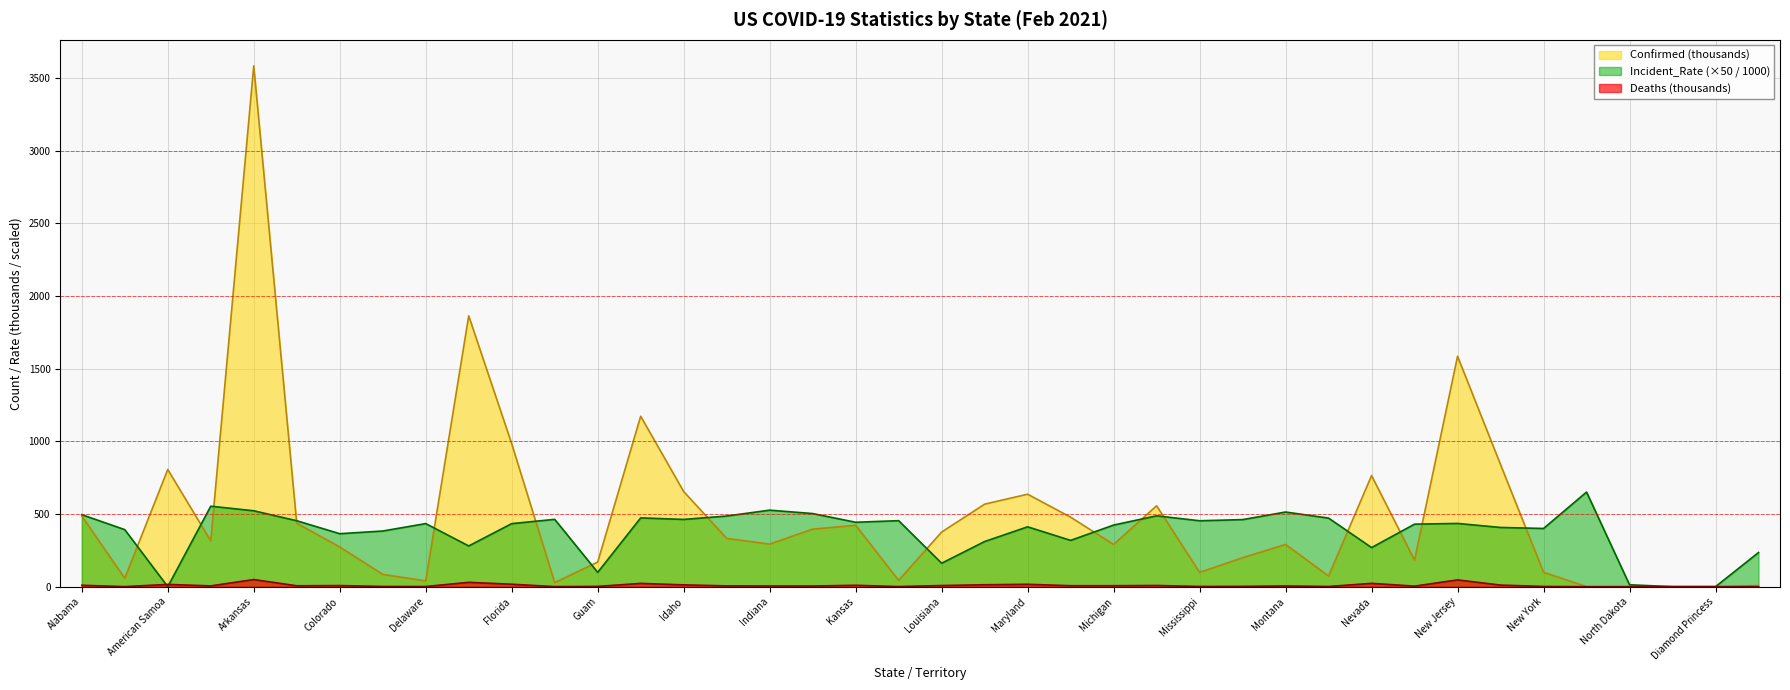

What is the label of the 9th point from the right?

New Hampshire